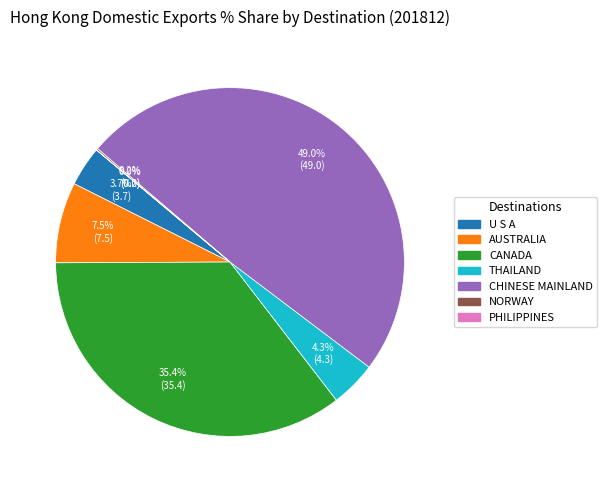

Is there any slice that represents more than half of the pie?

No